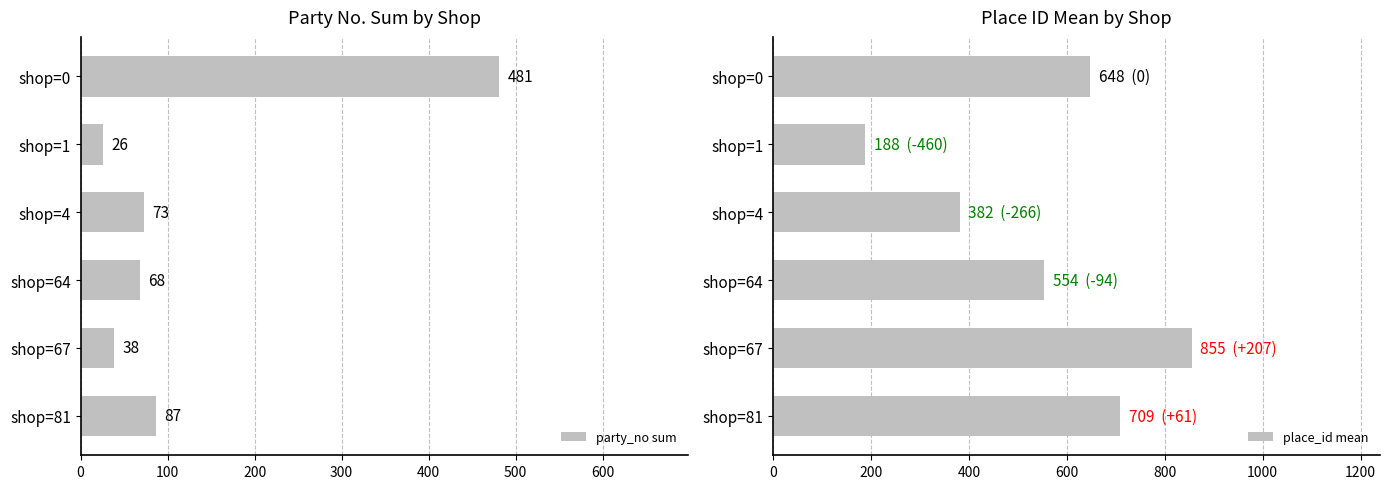

The value of party_no sum at shop=1 is 26. True or false?

True